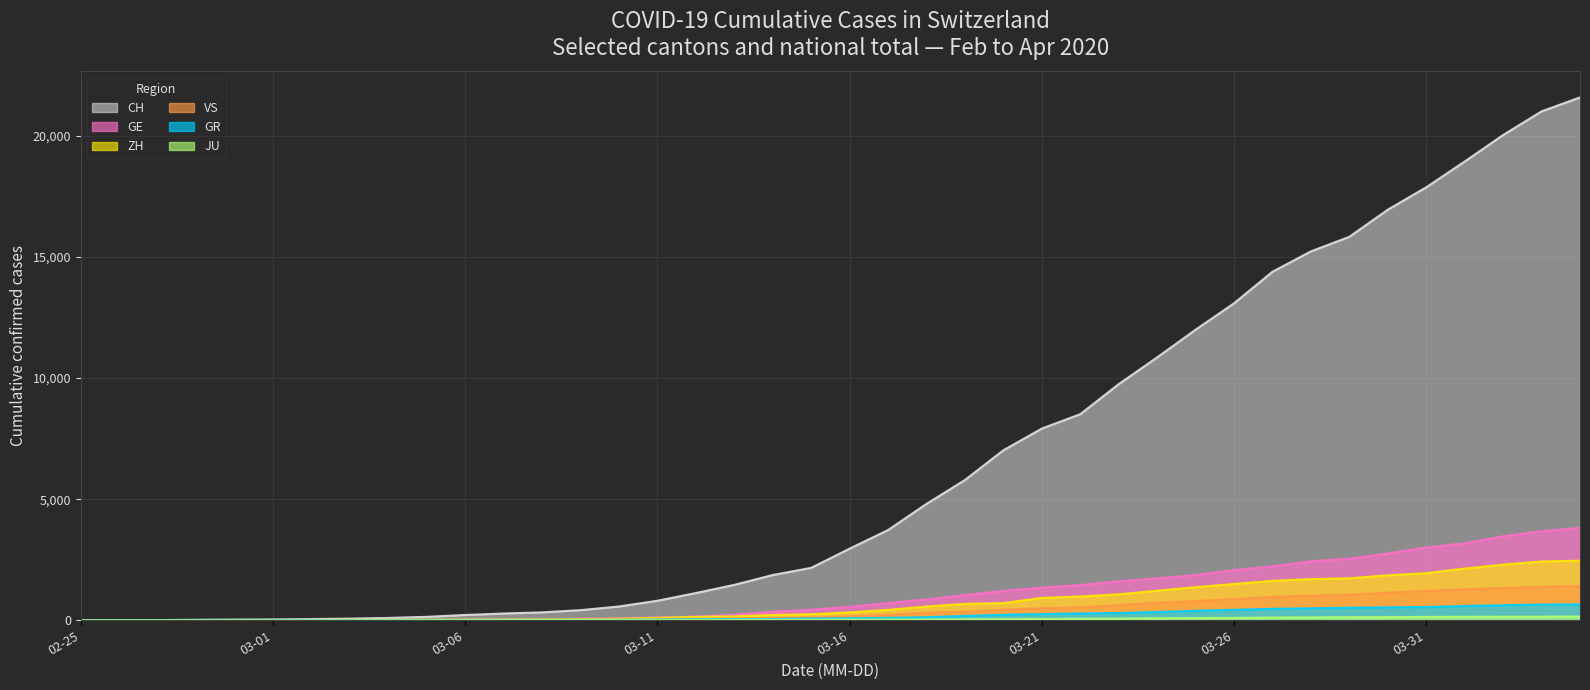

Reading left to right, extract all data points from this chart.

CH: 0	4	8	20	30	36	50	69	97	142	219	280	327	419	570	807	1125	1463	1870	2165	2959	3727	4807	5794	7022	7918	8512	9752	10858	12000	13091	14394	15235	15837	16957	17882	18946	20040	21017	21593
GE: 0	1	1	5	9	10	11	14	16	20	30	43	45	60	80	114	155	227	351	435	556	710	863	1041	1212	1350	1453	1611	1729	1870	2073	2231	2436	2547	2761	3003	3180	3469	3678	3816
ZH: 0	0	2	2	6	7	10	13	15	23	29	34	40	49	62	101	140	163	218	250	326	429	568	679	711	925	984	1073	1221	1368	1500	1627	1701	1733	1859	1947	2136	2300	2428	2461
GR: 0	2	2	6	6	6	9	9	12	14	16	17	18	18	22	31	43	53	56	71	84	101	128	182	226	258	284	300	343	393	433	474	495	519	535	547	592	622	649	657
JU: 0	0	1	1	1	1	1	2	2	4	4	5	5	7	7	7	12	17	18	19	25	29	32	36	44	54	61	69	82	92	100	114	119	127	128	140	145	149	149	154
VS: 0	0	0	1	1	2	3	3	4	5	6	7	12	17	22	30	53	76	98	115	172	225	312	349	436	498	535	628	728	793	874	968	1017	1055	1144	1211	1282	1334	1385	1418